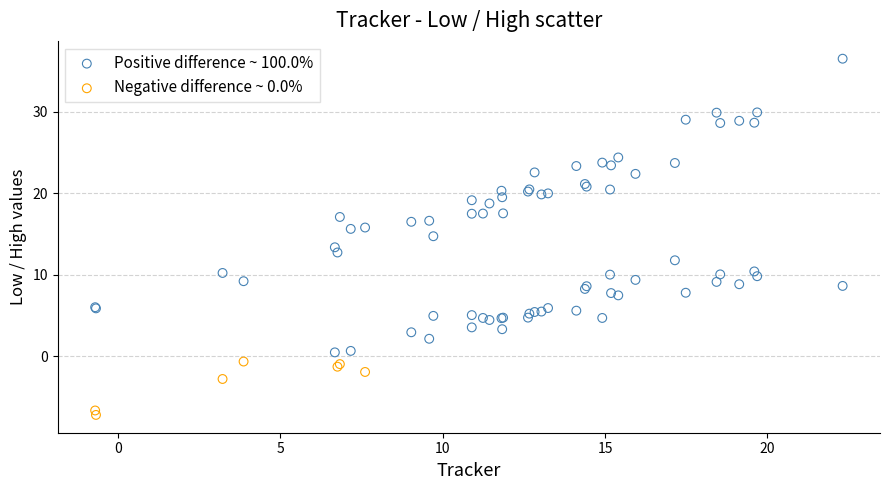

Which series has the widest spread of Y values?

Positive difference ~ 100.0%